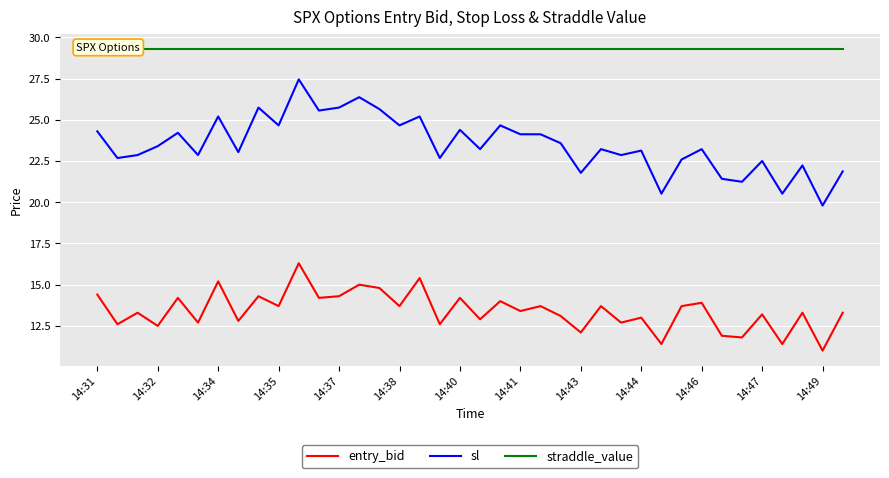

At how many categories does at least one series exceed 18?

38